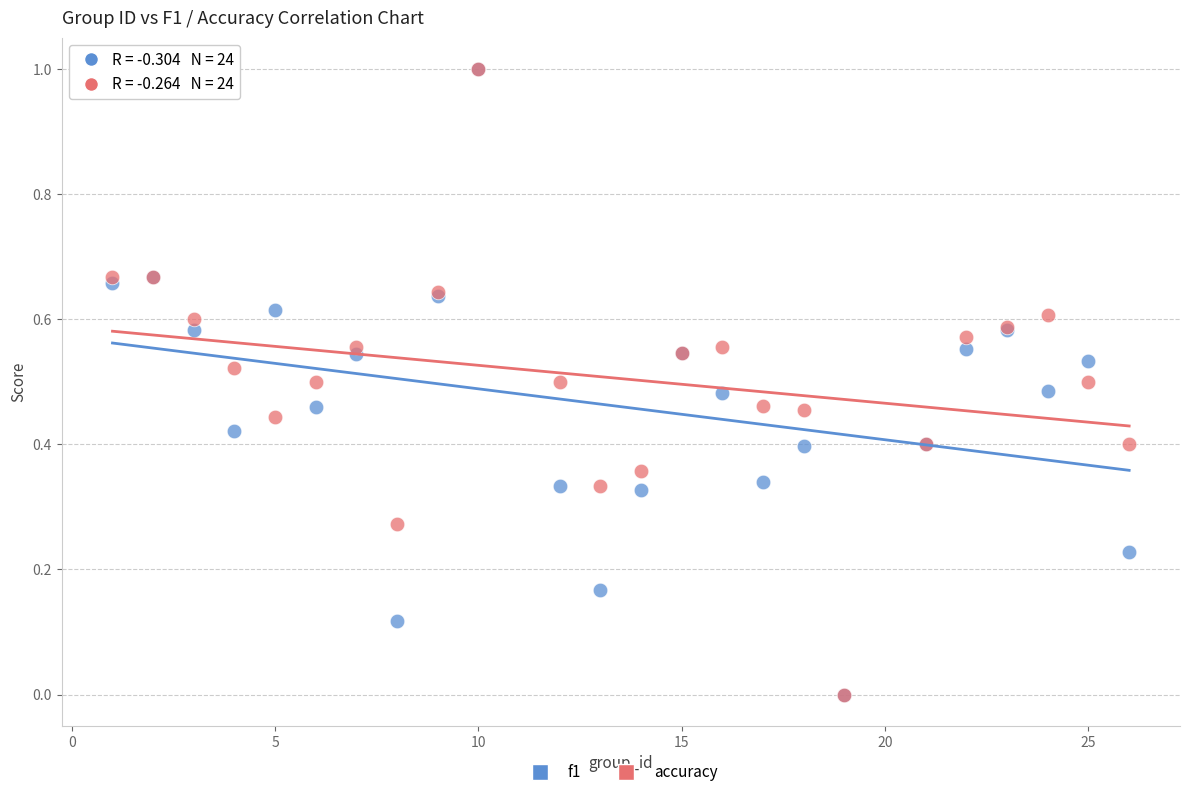

What are all the series names shown in the legend?

f1, accuracy